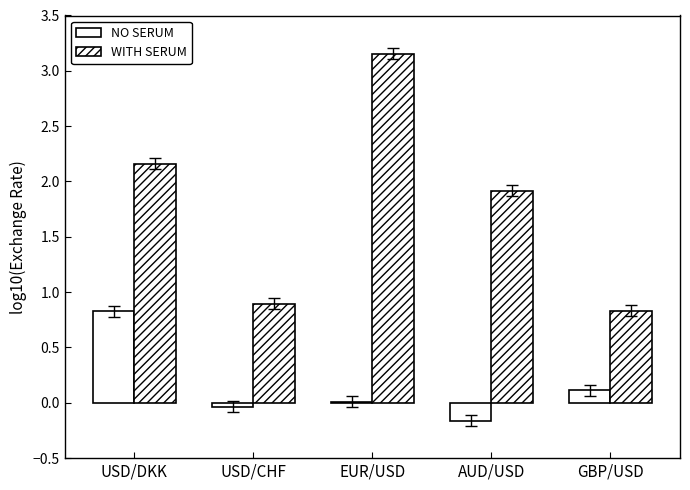

What is the total value across all series at GBP/USD?

0.9